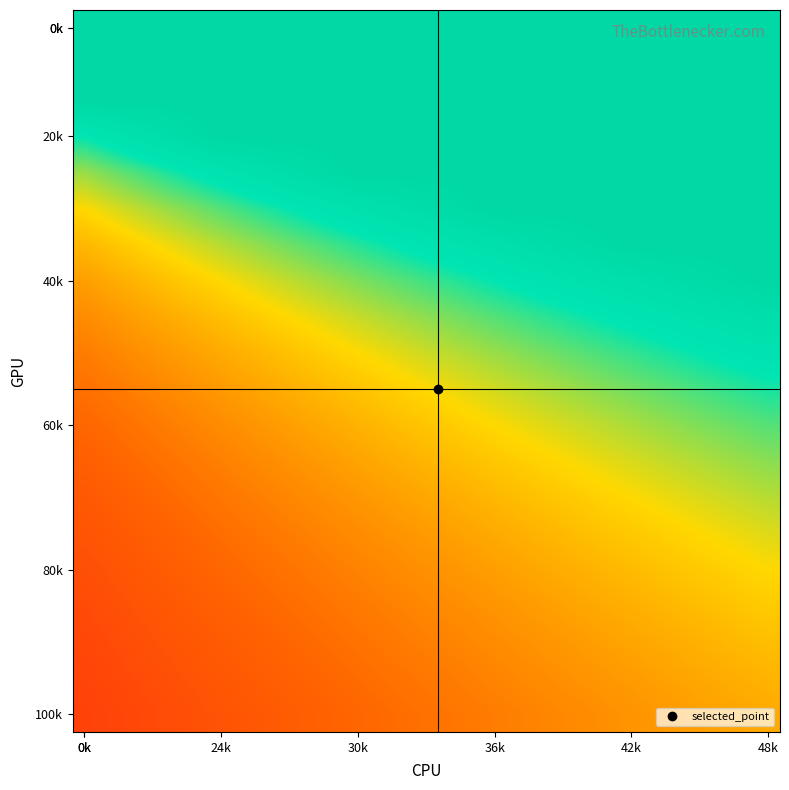

Count the number of data series in this chart.

20